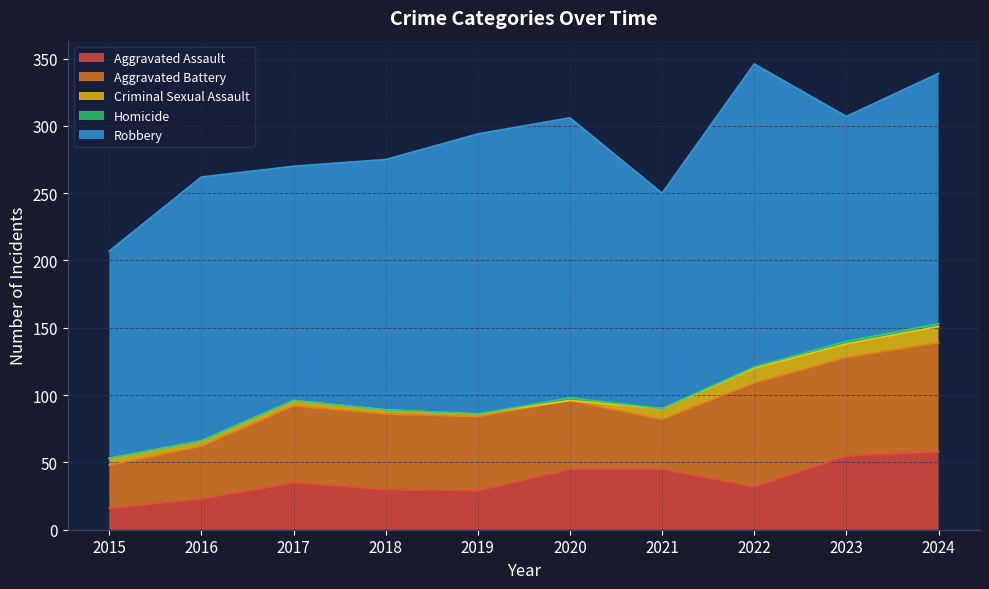

How many values in Criminal Sexual Assault are above zero?

9